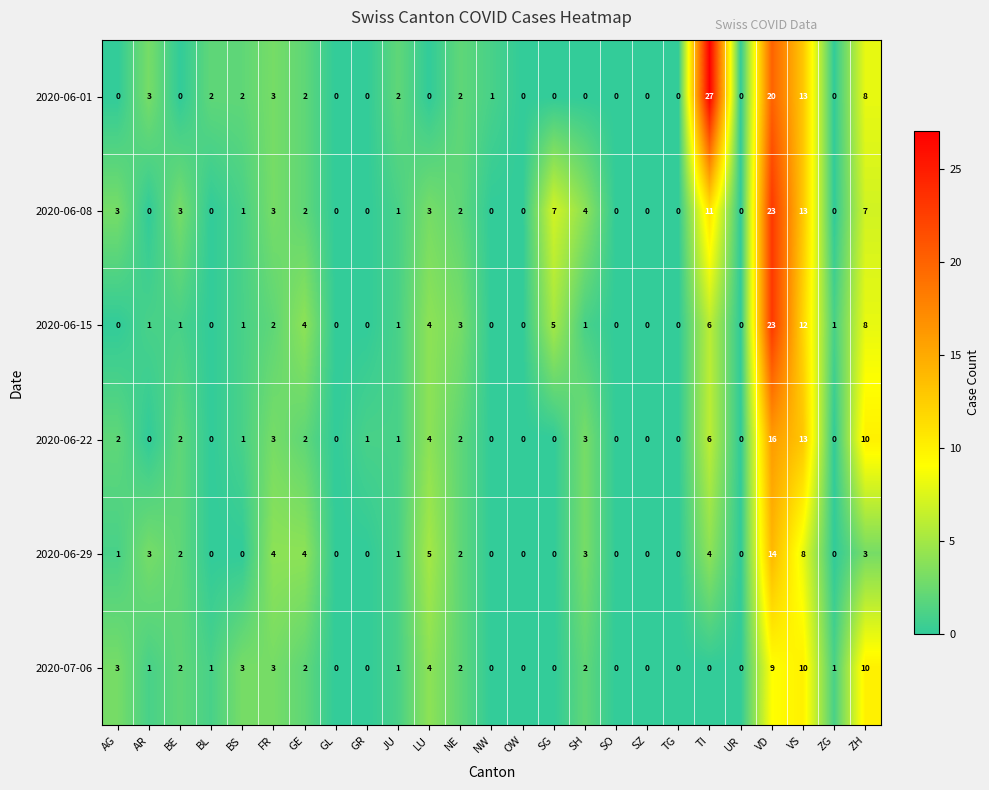

What is the difference between the 2020-06-15 values at SG and AG?

5